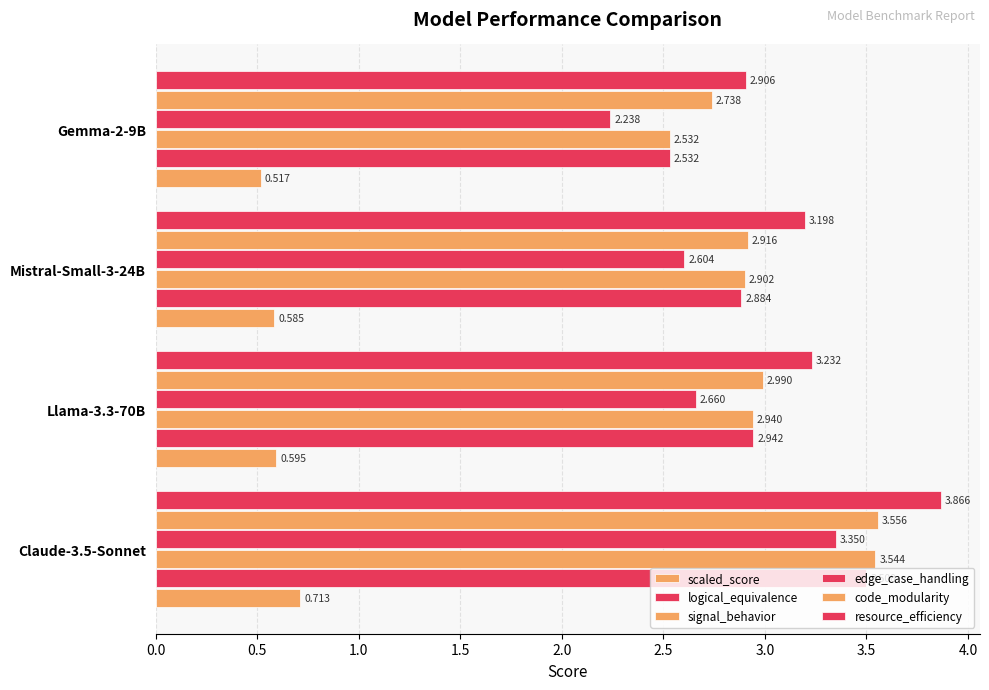

How many categories are shown in the chart?

4